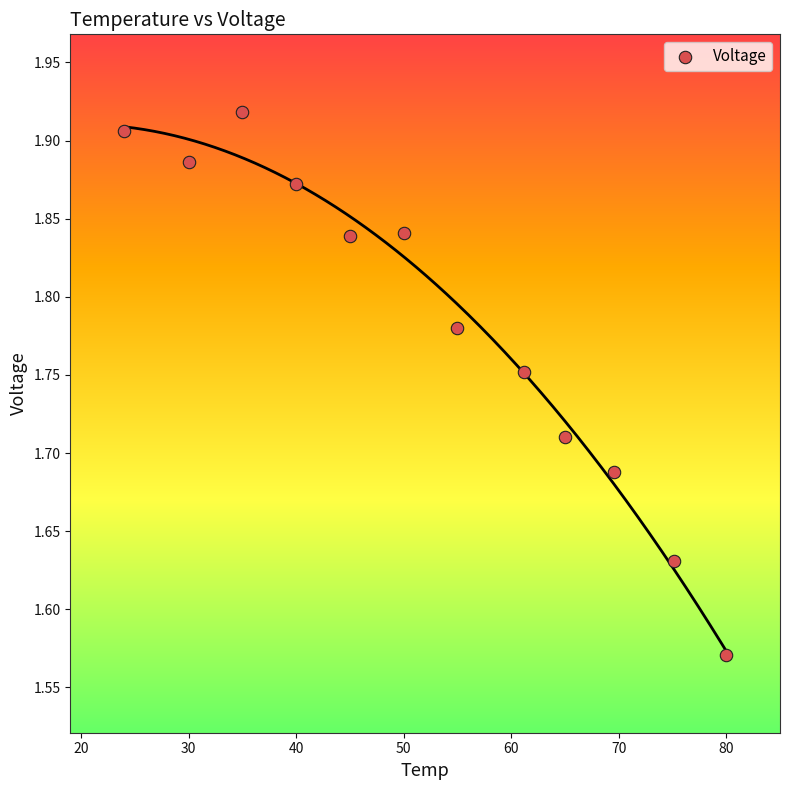

What is the range of X values (max minus min)?

56.0